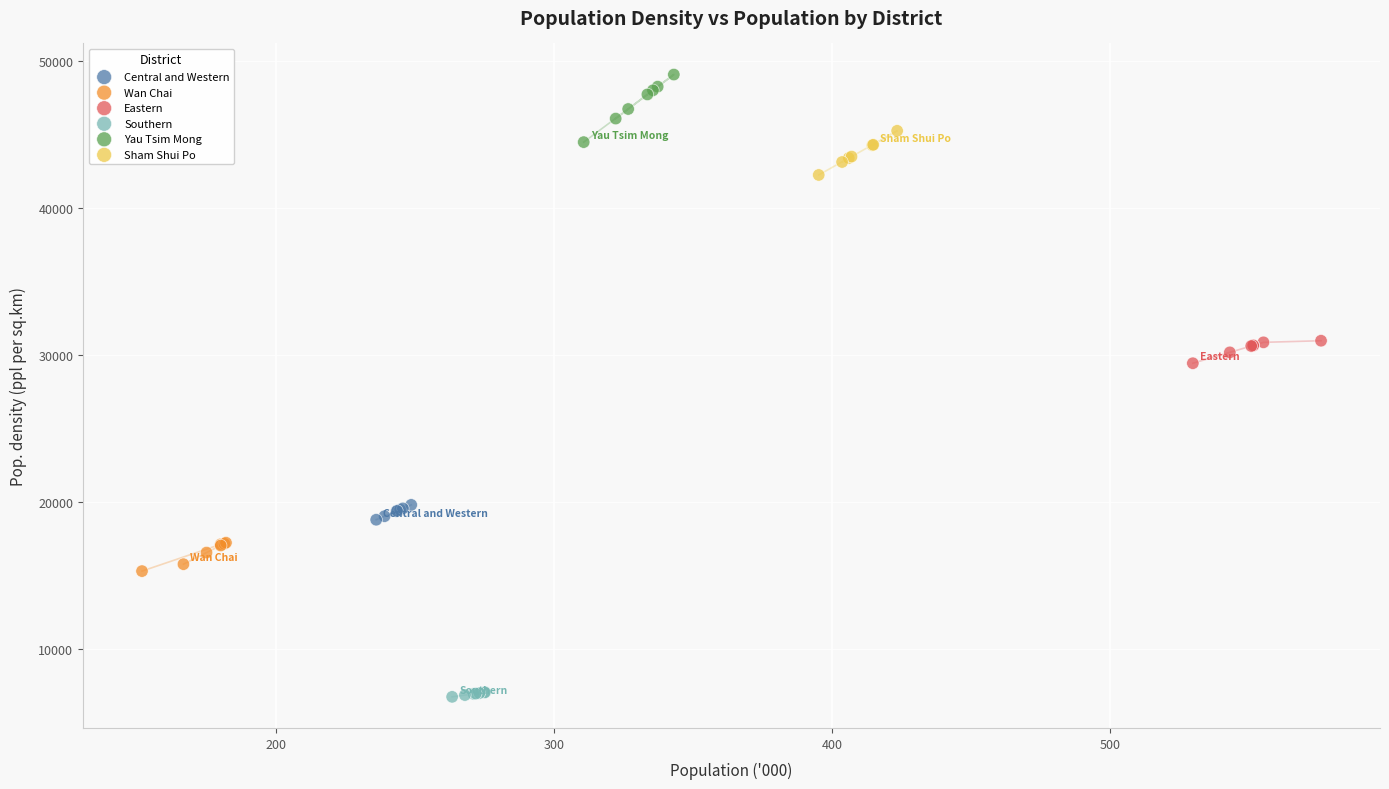

Which series has the widest spread of Y values?

Yau Tsim Mong